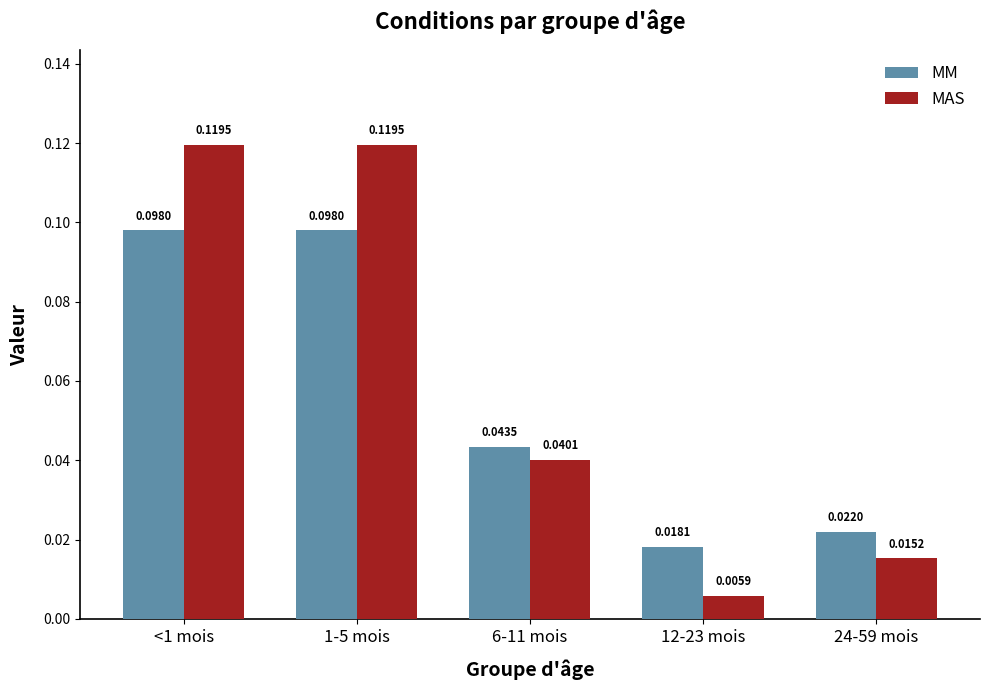

Which series has the widest spread of values?

MAS